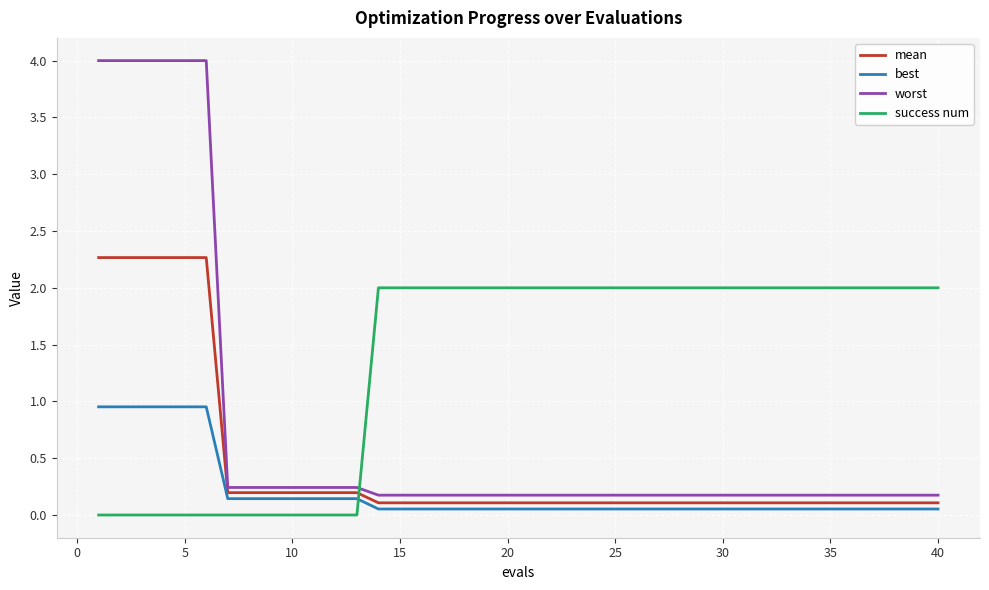

Which series has the largest total across all categories?

success num